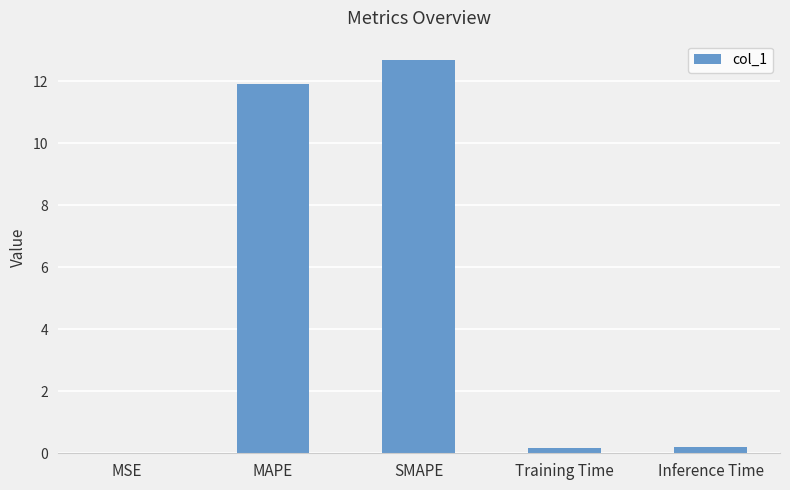

Between SMAPE and Training Time, which is larger?

SMAPE